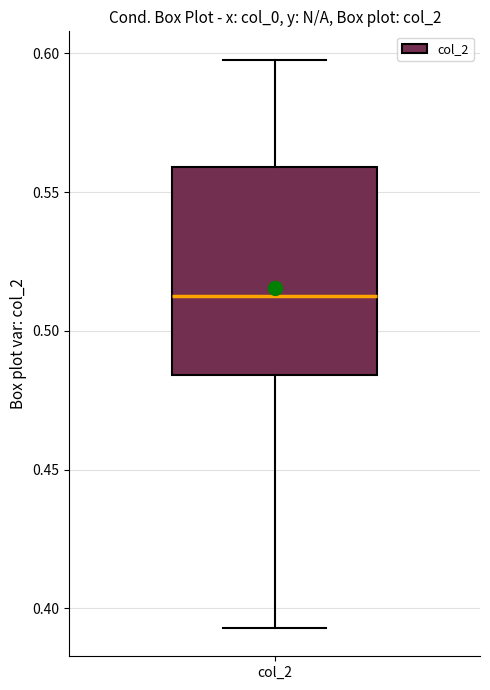

Transcribe this box plot: give where the median line is, the range the box spans, and where the two whiskers end, as read against the y-axis. The values are not printed on the chart, so give them approximately, as read against the axis.

median 0.515, box 0.485 to 0.560, whiskers 0.395 to 0.600